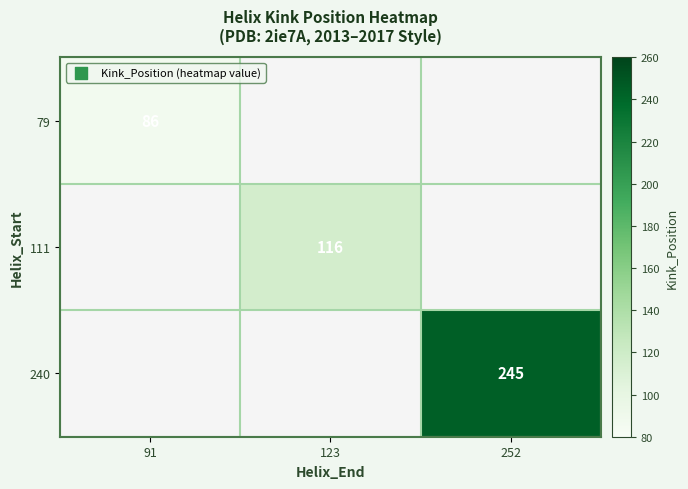

The 79 series shows 86 at 91. True or false?

True